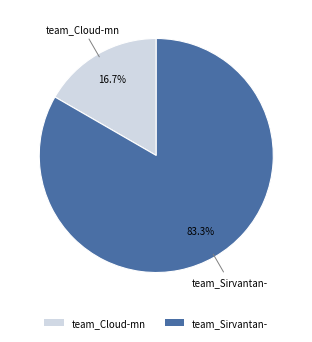

To the nearest percent, what is the average slice percentage?

50%